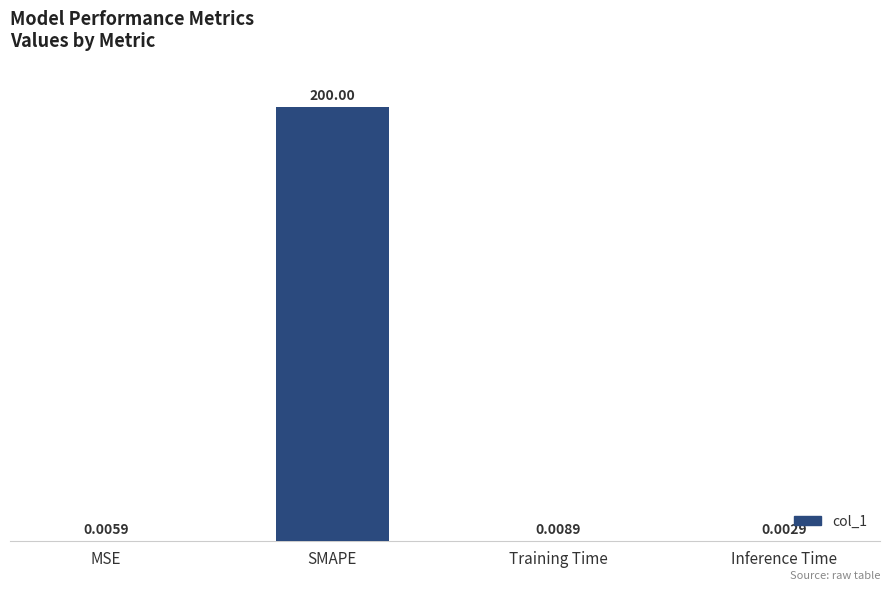

At which label is the value closest to 100?

Training Time